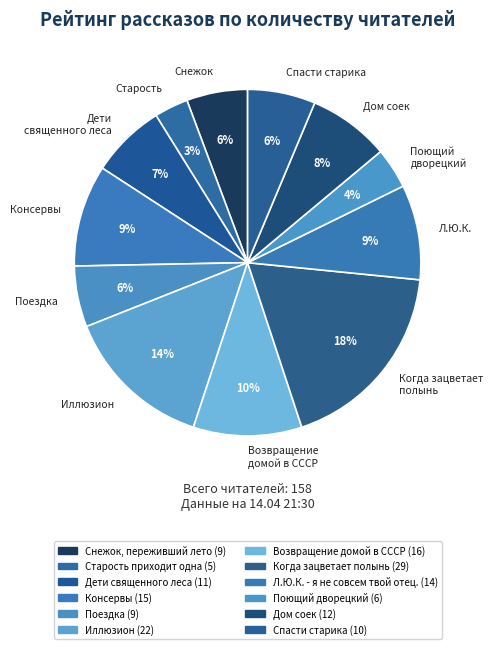

Approximately how many times larger is the value at Поющий дворецкий compared to Поездка?

0.7